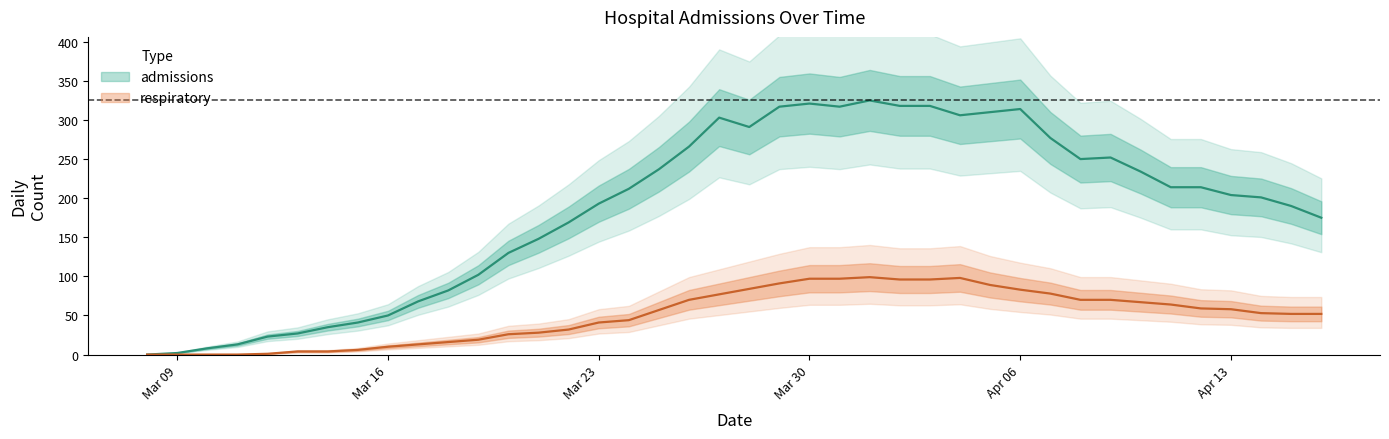

What is the difference between the second highest and second lowest values in the admissions series?

319